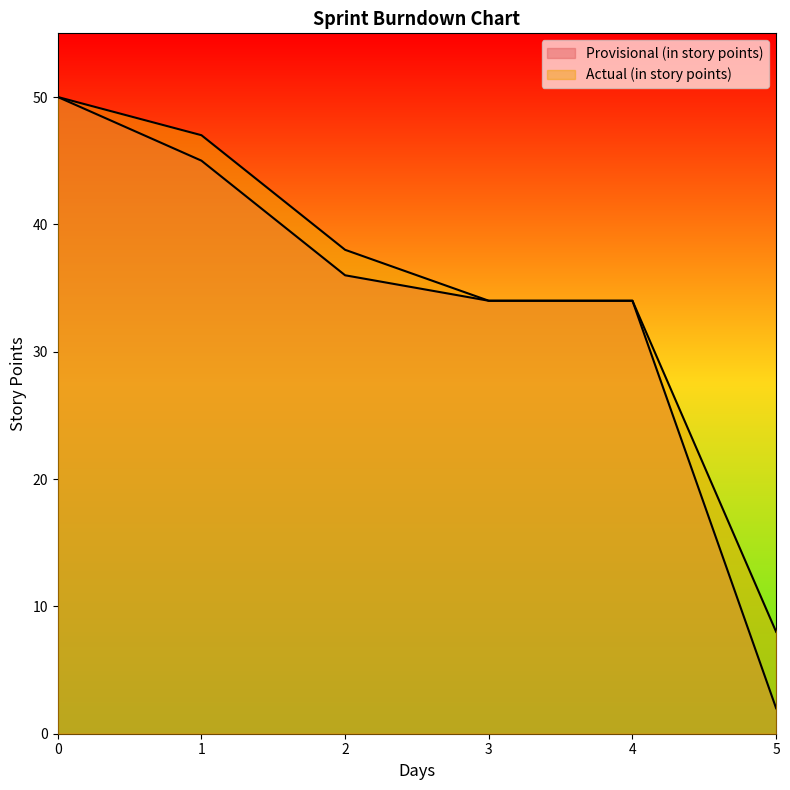

Where is Provisional (in story points) nearest to the value 26?

3.0